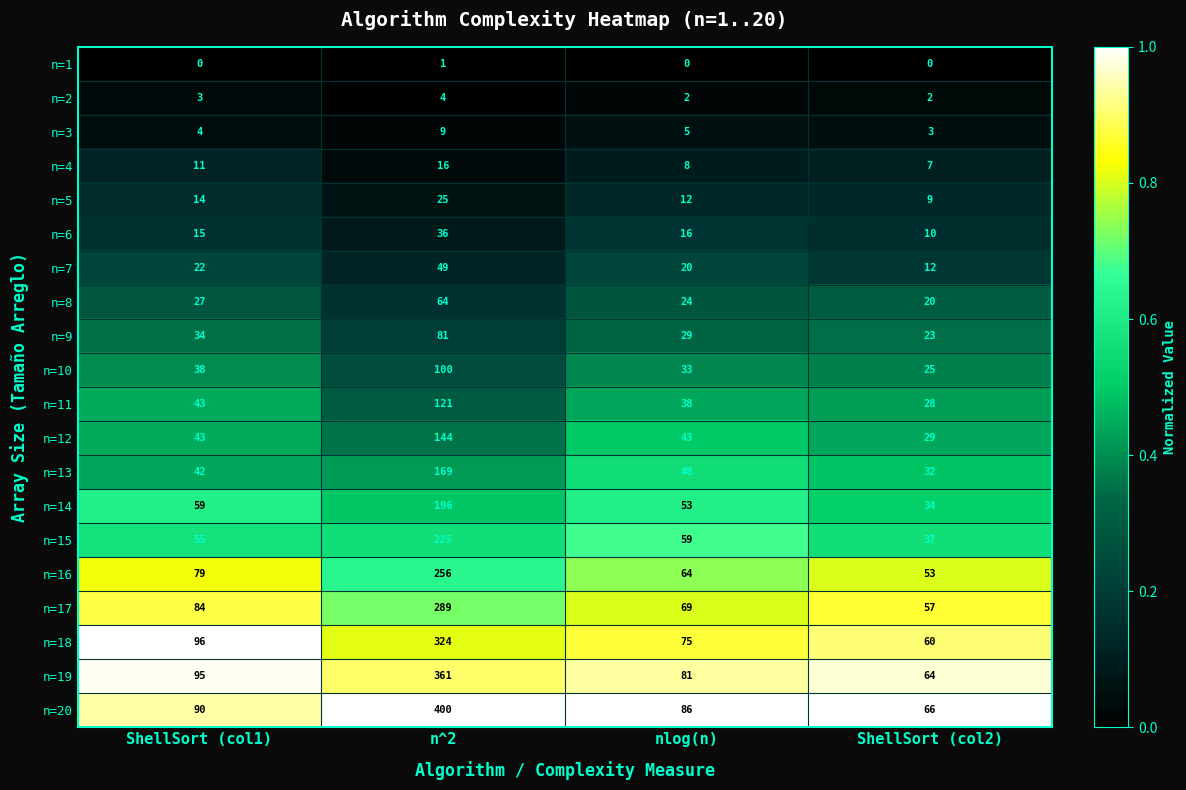

The value of n=3 at nlog(n) is 5. True or false?

True